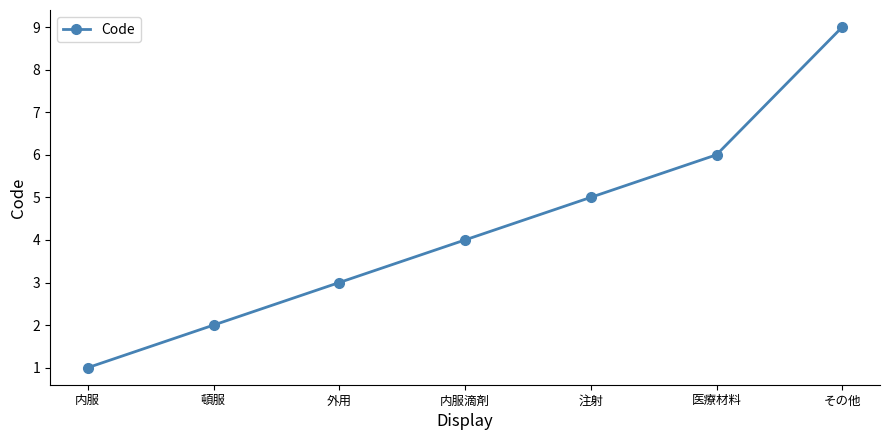

The chart shows a value of 8 at 医療材料. True or false?

False